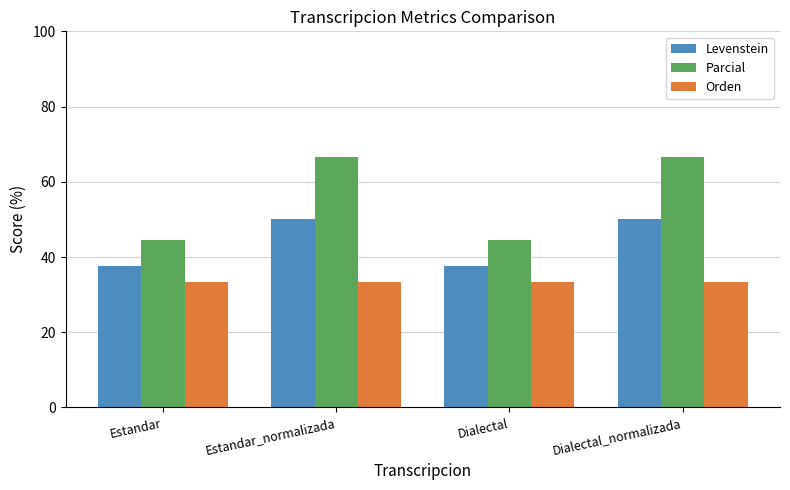

What is the lowest value of the Levenstein series?

37.5